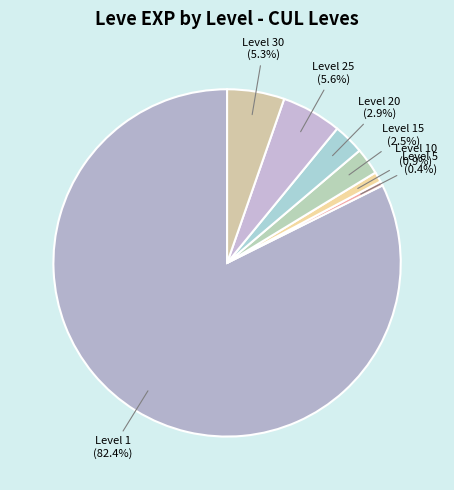

How many slices are in this pie chart?

7